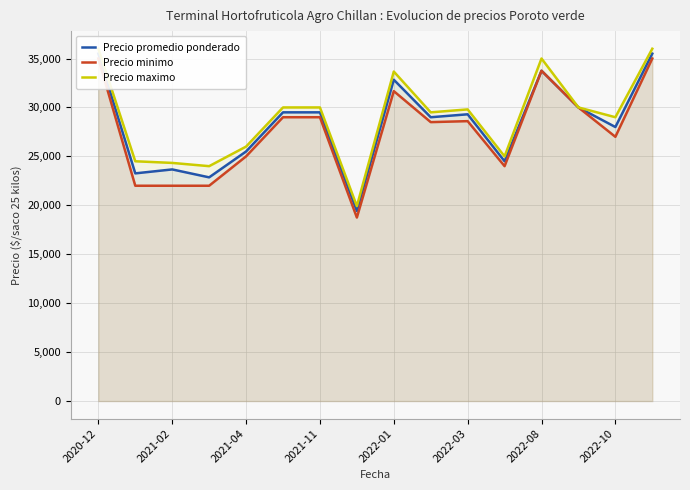

Which series has the largest range (max minus min)?

Precio minimo